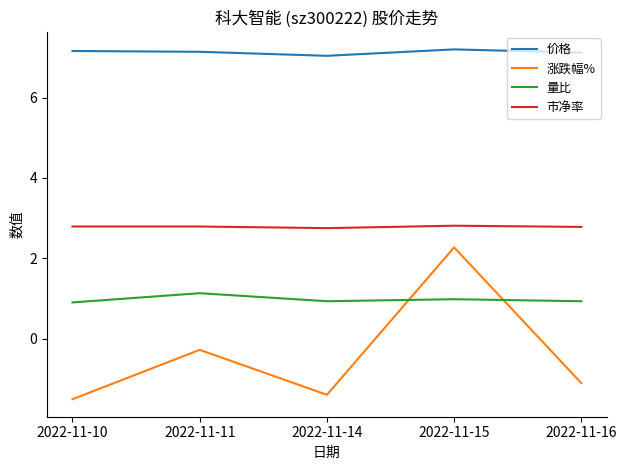

Which series has the largest range (max minus min)?

涨跌幅%